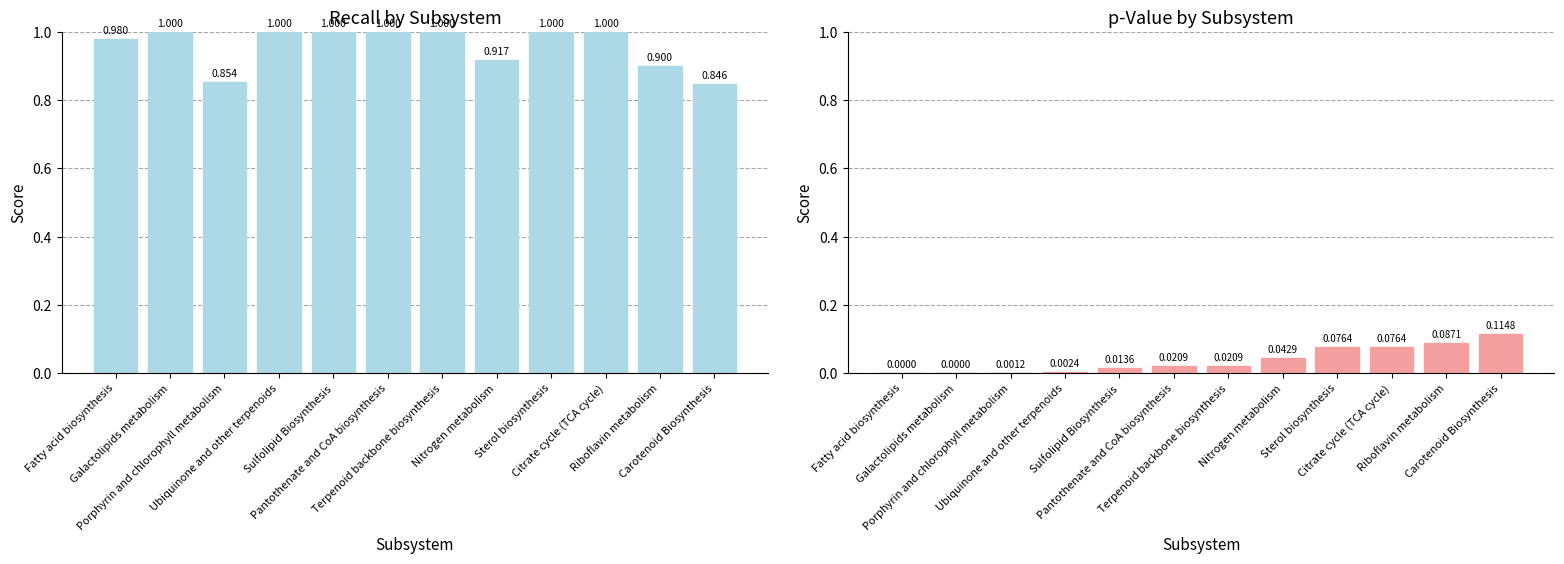

Rank the series at Porphyrin and chlorophyll metabolism from lowest to highest value.

p-Value, recall